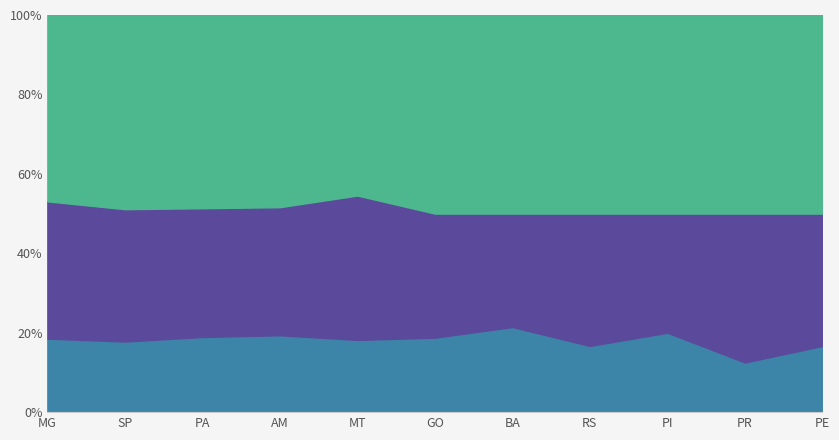

Is it true that Baixo equals 30 at MT?

True